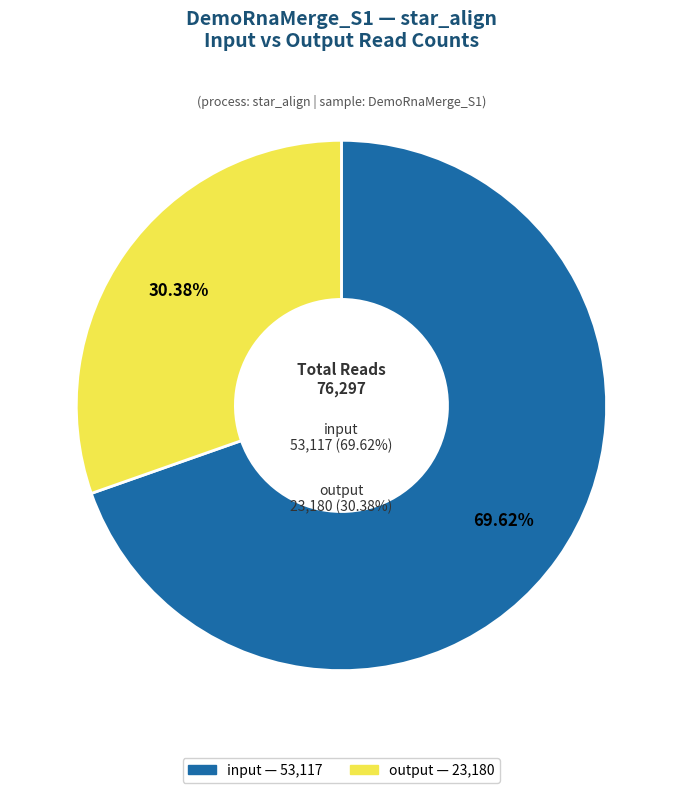

Do output and input together represent more than half of the pie?

Yes